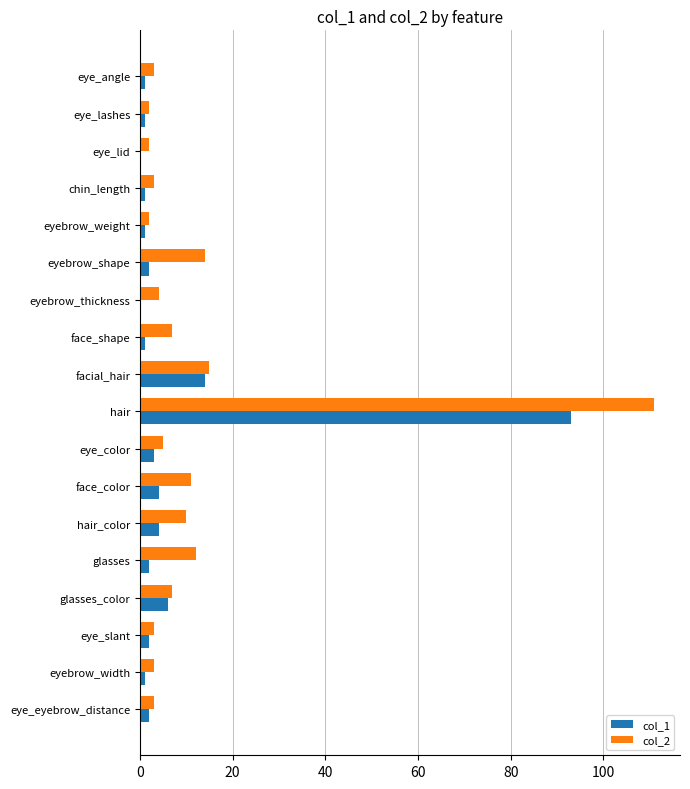

Which label corresponds to the largest value in the chart?

hair